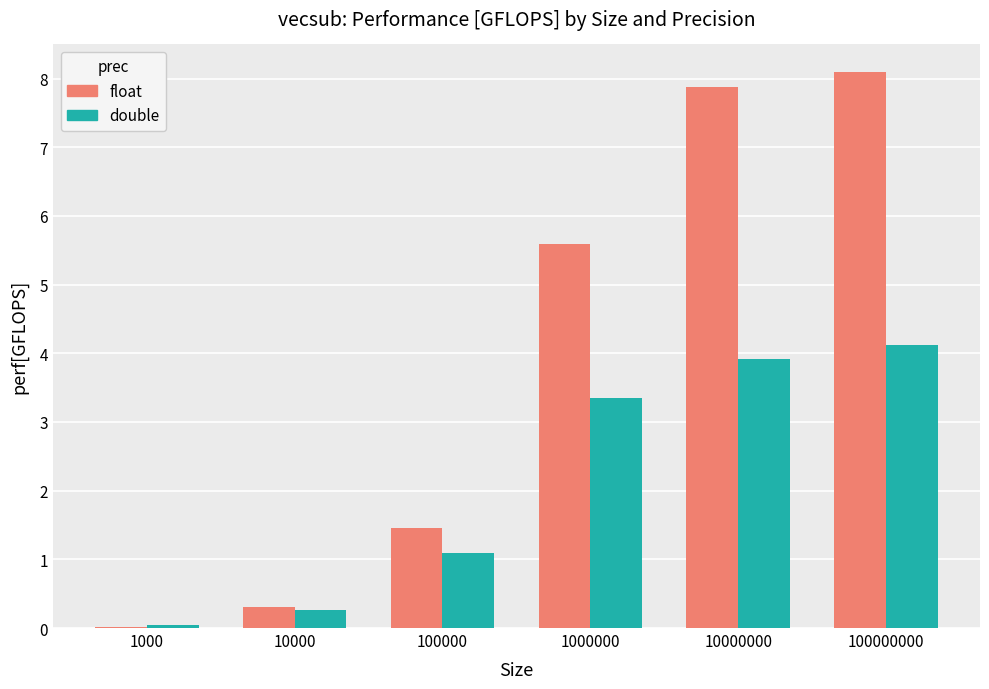

Is the value of float at 10000000 greater than the value of double at 10000?

Yes